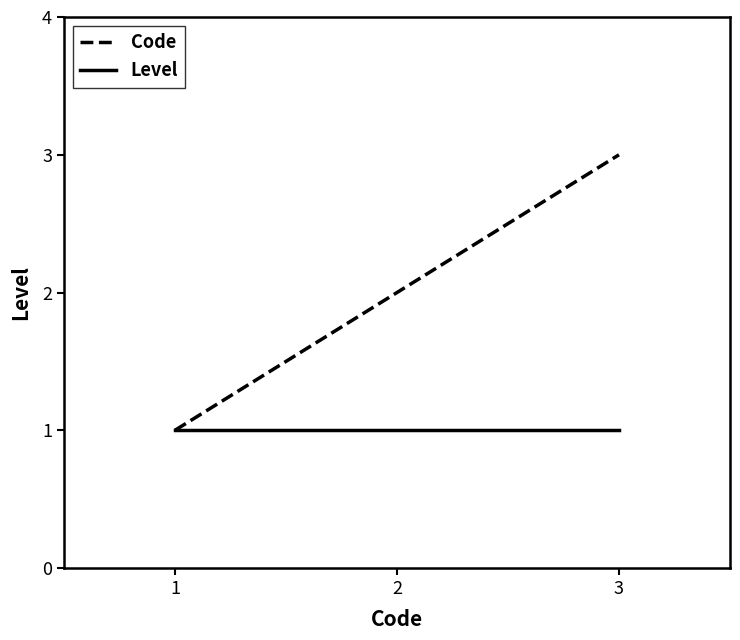

What is the difference between the second highest and minimum values in the Code series?

1